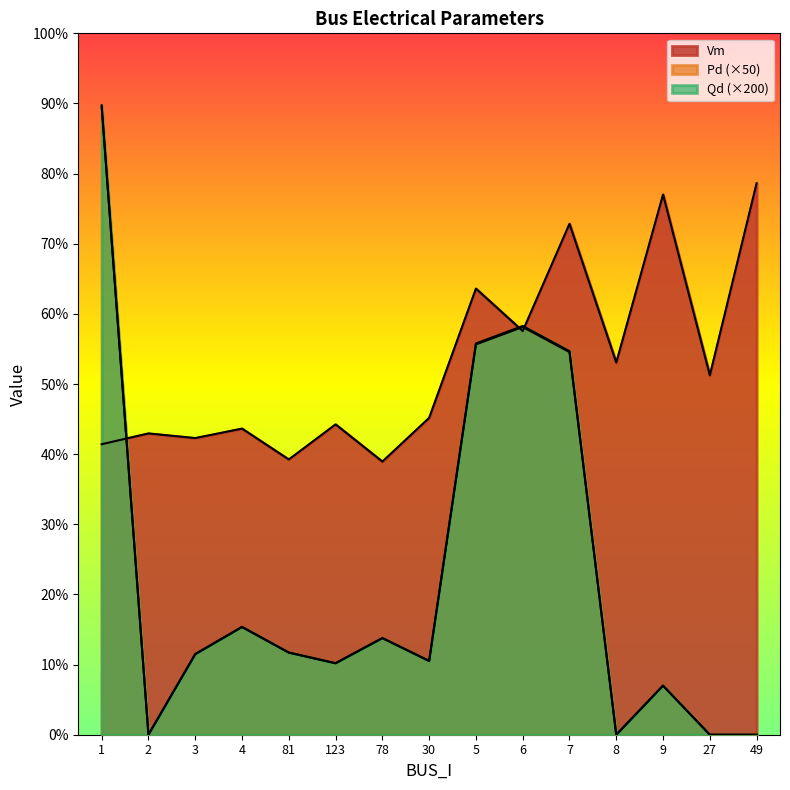

True or false: Vm has more than 2 interior local peaks.

True